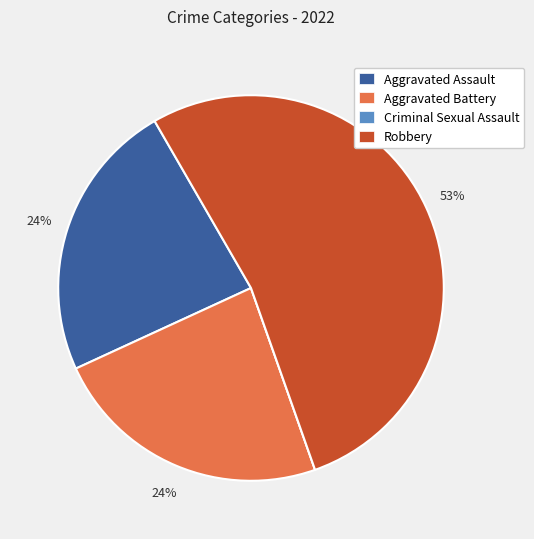

True or false: Aggravated Assault accounts for 24% of the total.

True